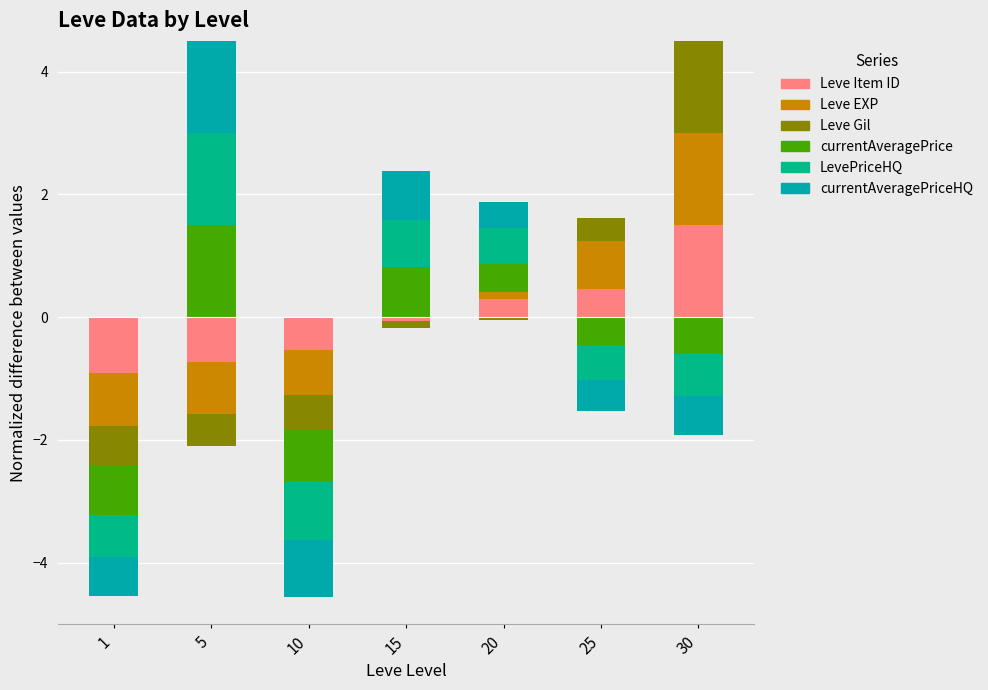

How many groups of bars are there?

7